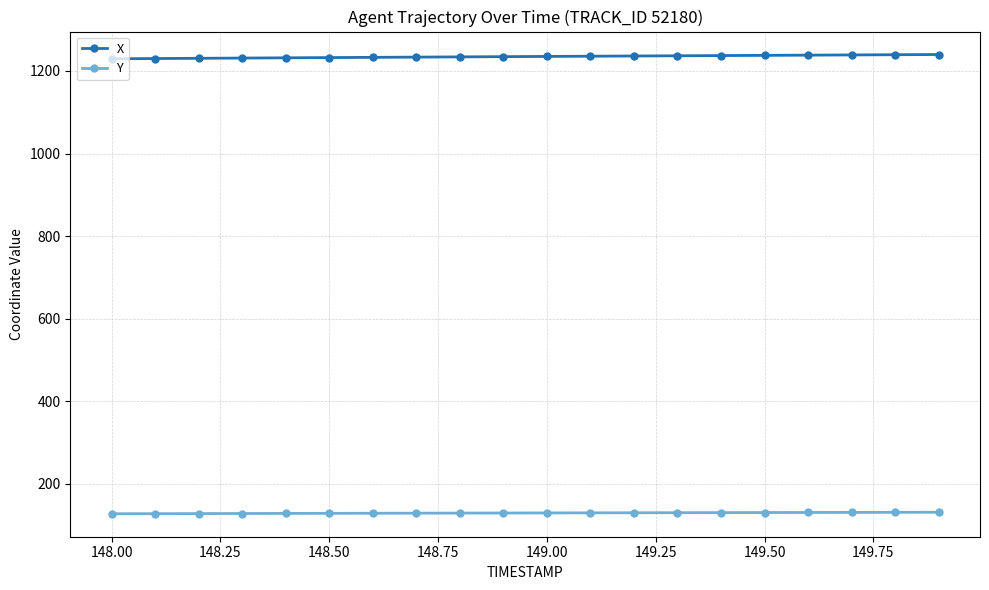

Rank the series by their average value, from lowest to highest.

Y, X